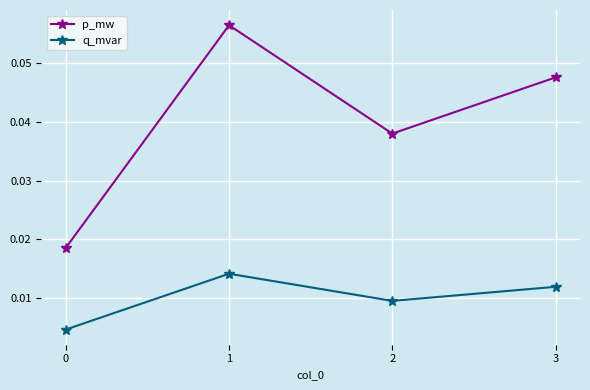

Between 1 and 3, which series saw the biggest shift?

p_mw